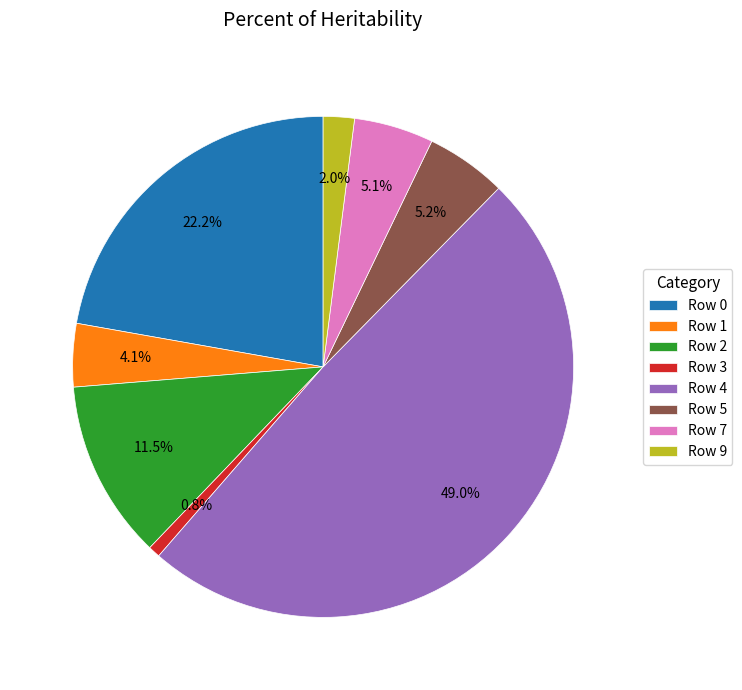

What portion of the pie excludes Row 1?

95.9%